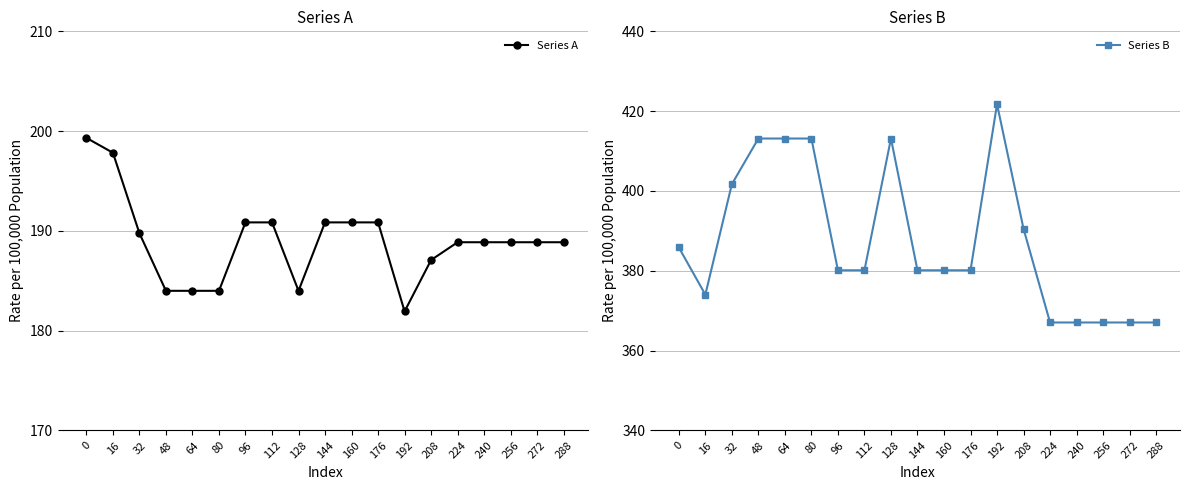

Rank the series by their maximum value, from highest to lowest.

Series B, Series A